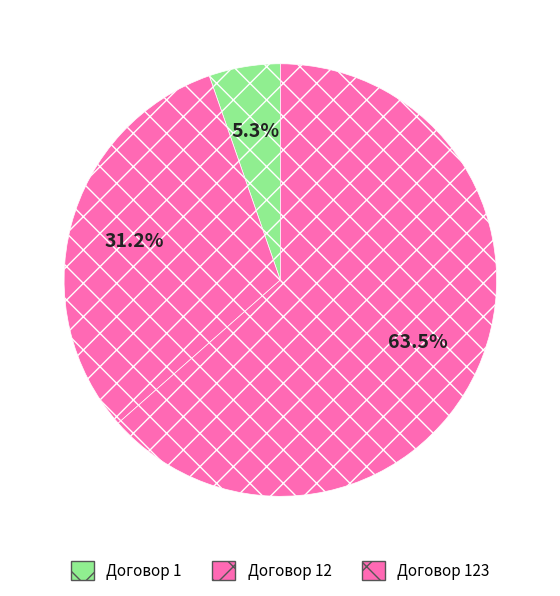

Rank the categories by value from lowest to highest.

Договор 1, Договор 12, Договор 123